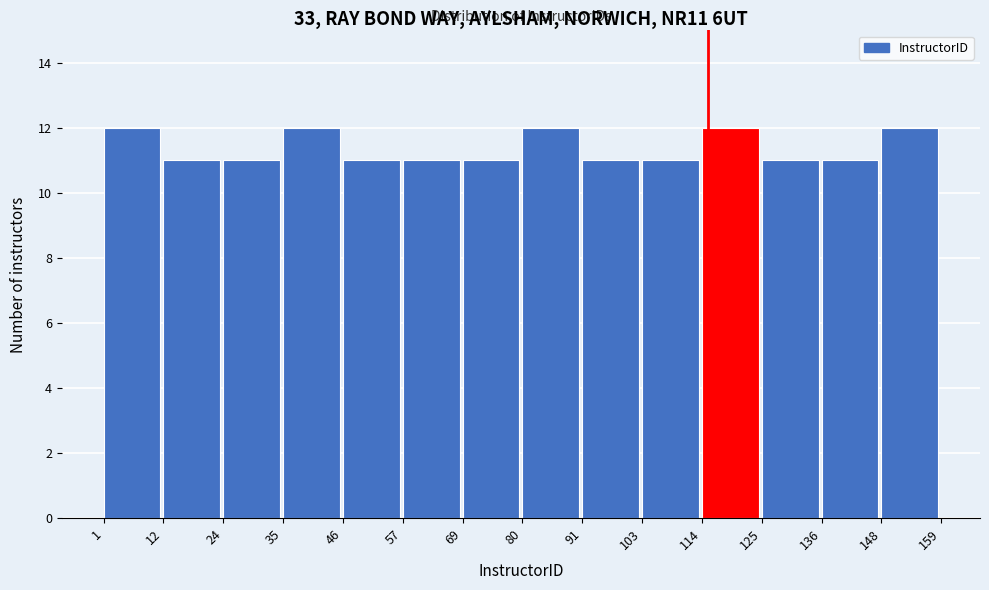

Reading left to right, transcribe this chart: for each bar, give the range it covers on the x-axis and its height. The values are not printed on the chart, so give them approximately, as read against the axis.

1 to 12: 12
12 to 24: 11
24 to 35: 11
35 to 46: 12
46 to 57: 11
57 to 69: 11
69 to 80: 11
80 to 91: 12
91 to 103: 11
103 to 114: 11
114 to 125: 12
125 to 136: 11
136 to 148: 11
148 to 159: 12